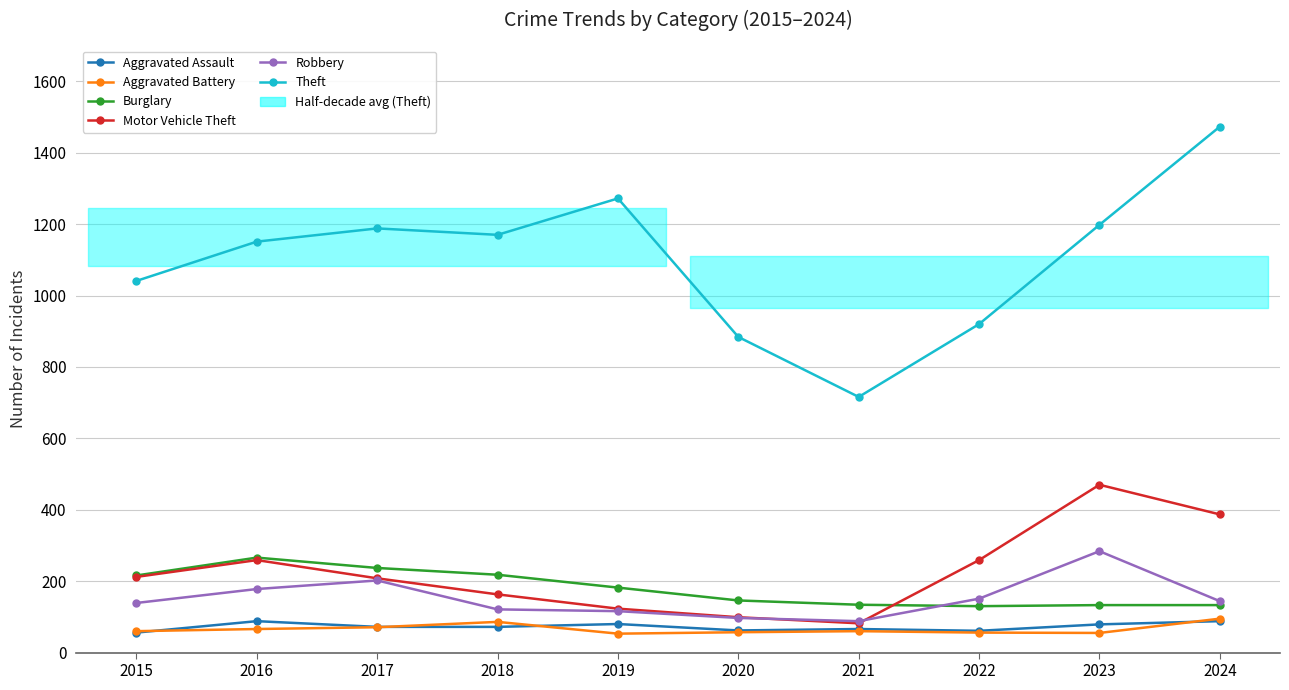

At which label does Theft reach its peak?

2024